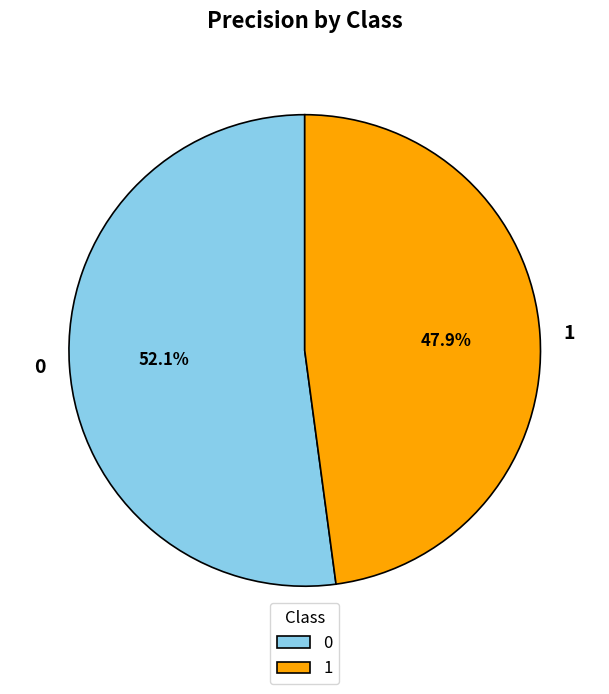

How many slices are in this pie chart?

2